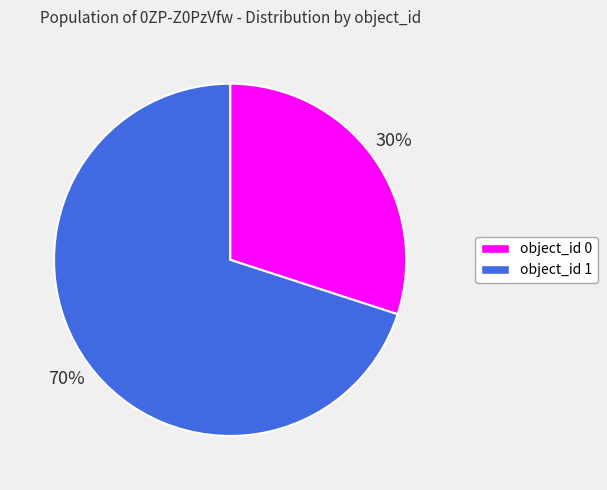

To the nearest percent, what portion does object_id 1 represent?

70%